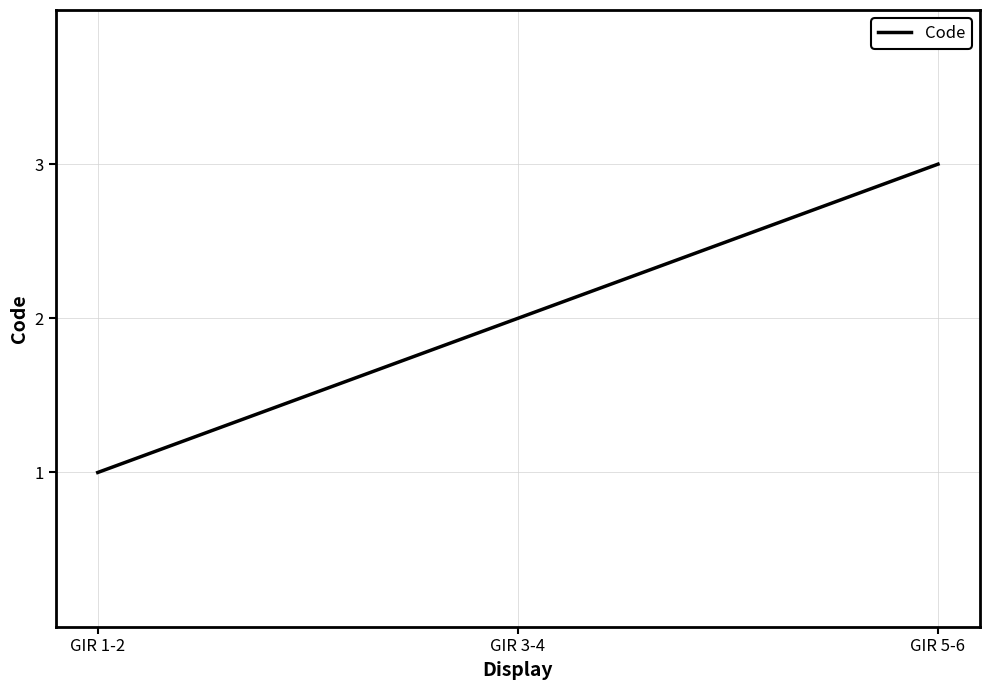

The value at GIR 3-4 is 1. True or false?

False